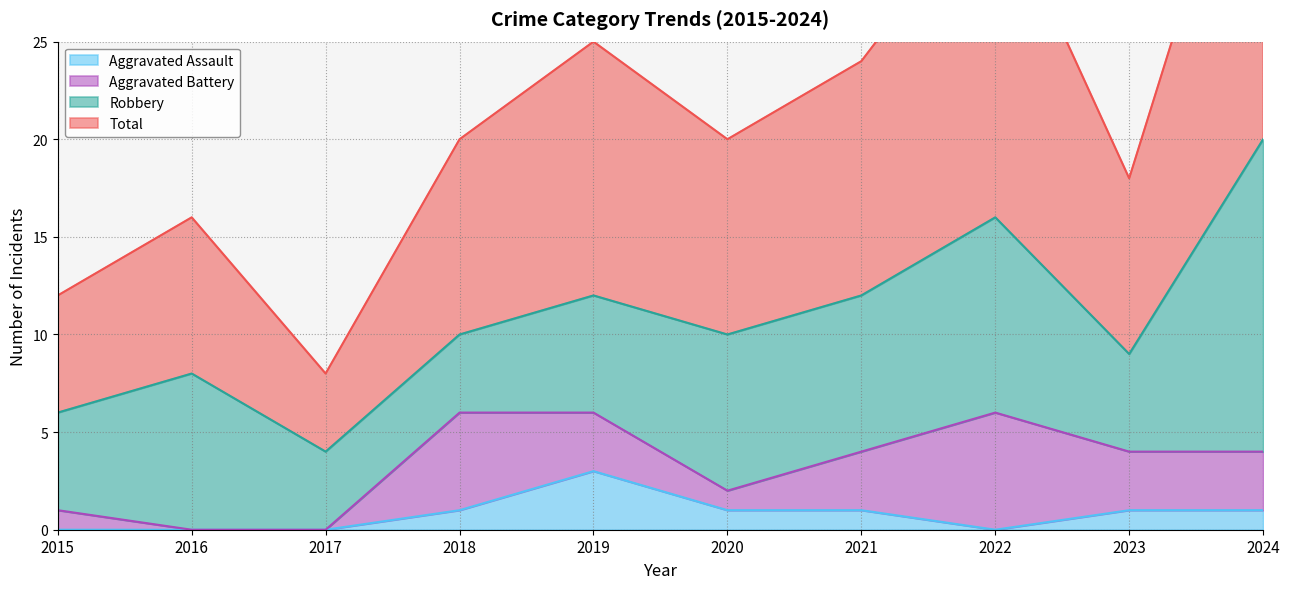

True or false: Aggravated Assault and Total cross at least once.

False